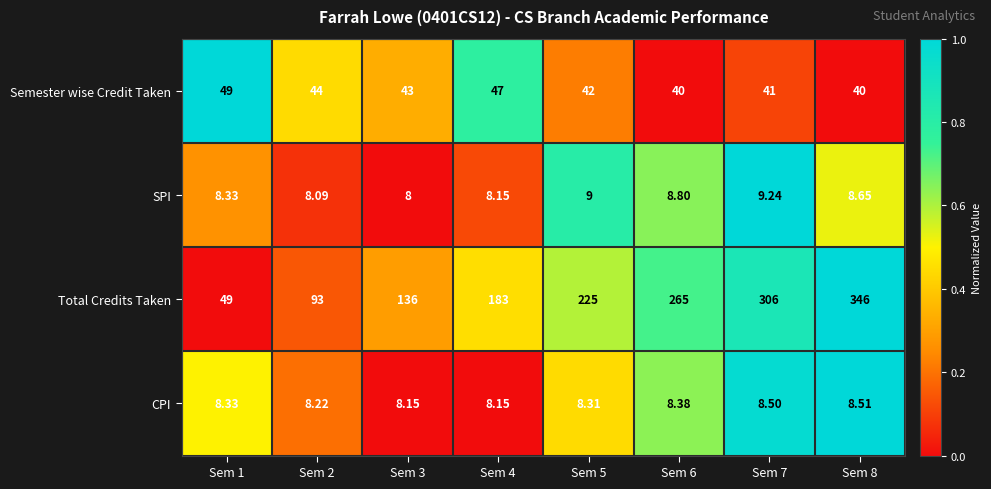

Rank the series at Sem 6 from lowest to highest value.

CPI, SPI, Semester wise Credit Taken, Total Credits Taken